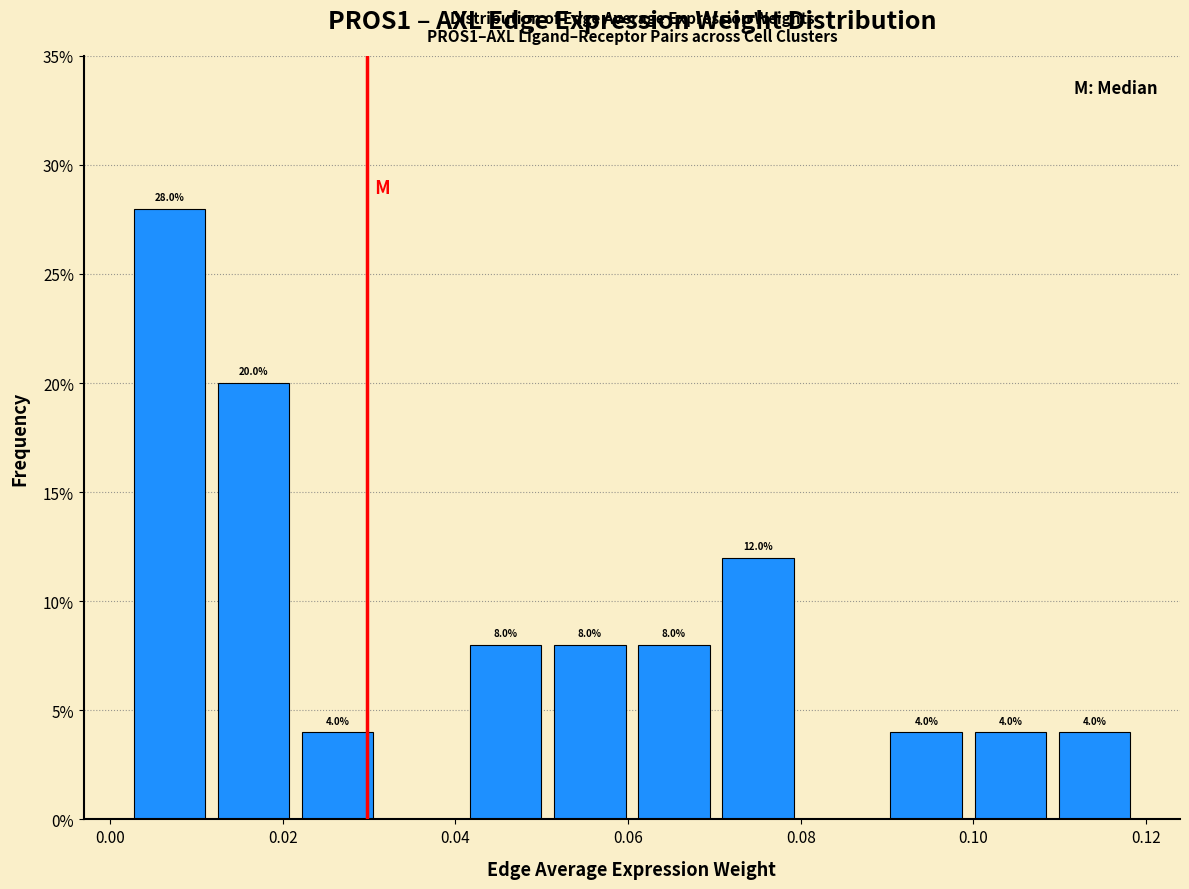

Over which range of the x-axis is the bar tallest?

0.002 to 0.012